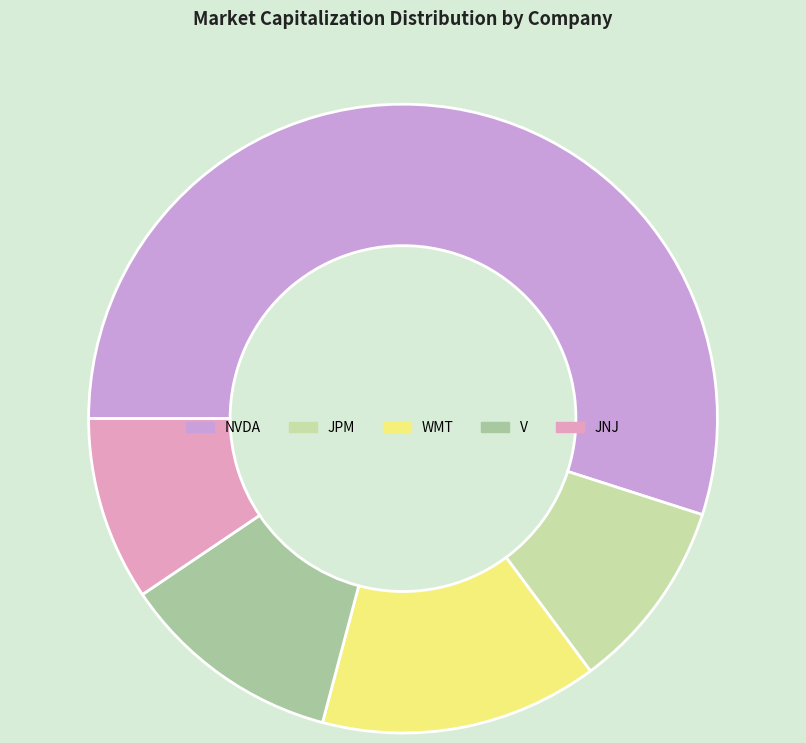

Is the sum of JNJ and NVDA greater than half?

Yes